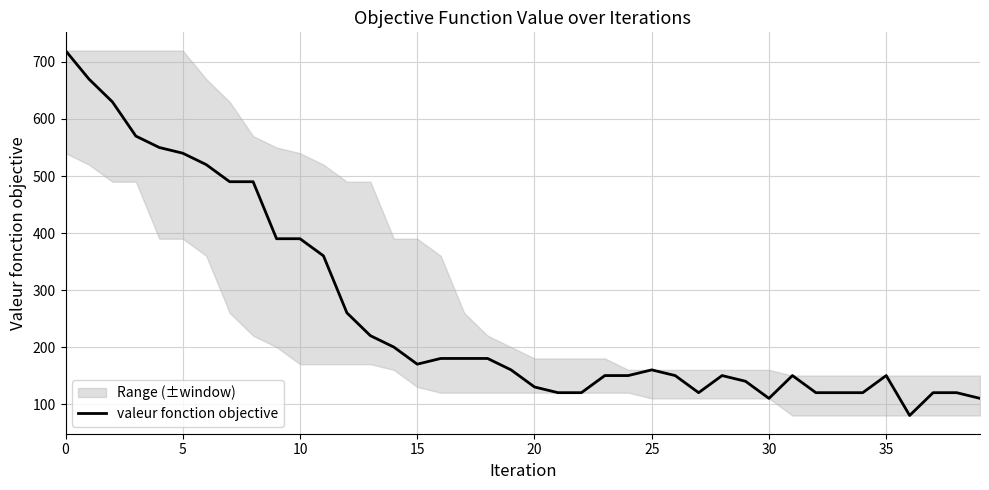

What is the label of the 6th point from the right?

34